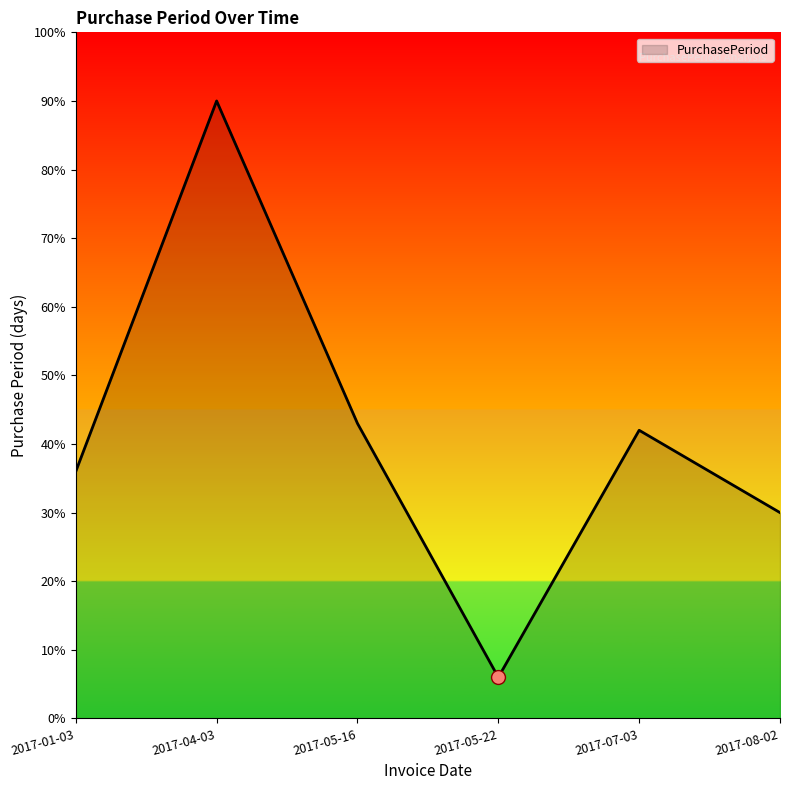

Count the number of data series in this chart.

1